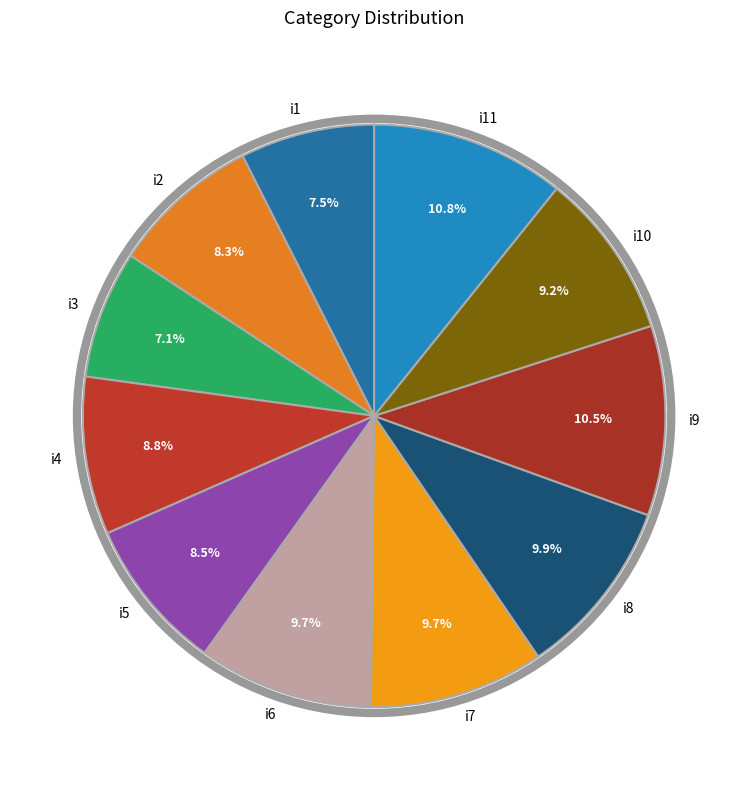

What percentage is NOT represented by i2?

91.7%